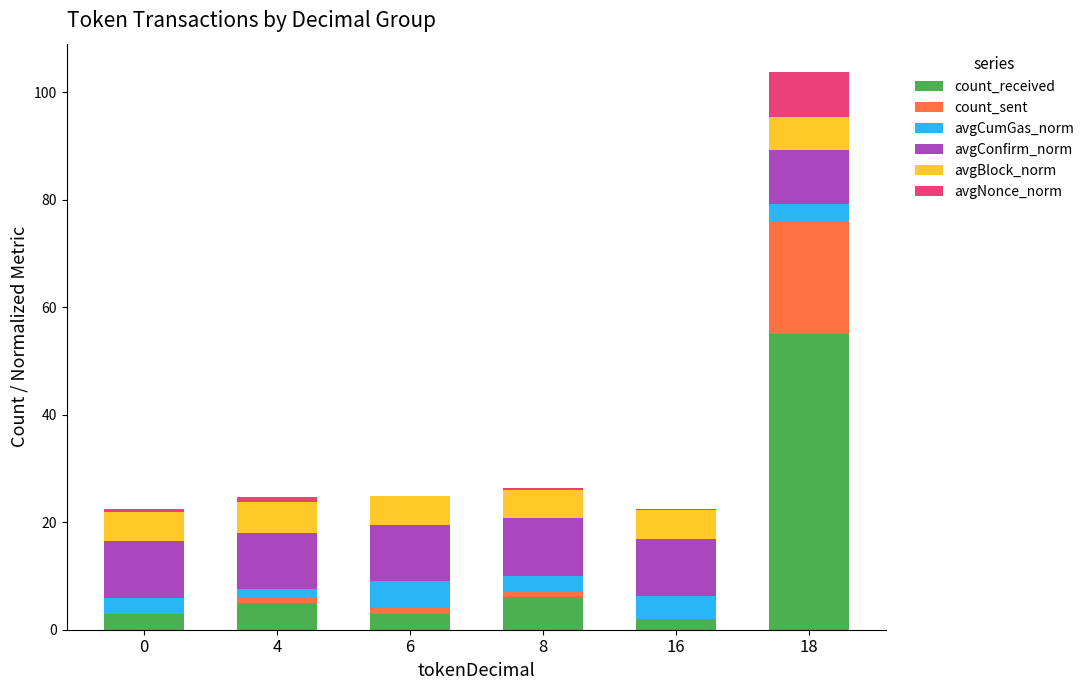

Which category has the highest value in the count_received series?

18